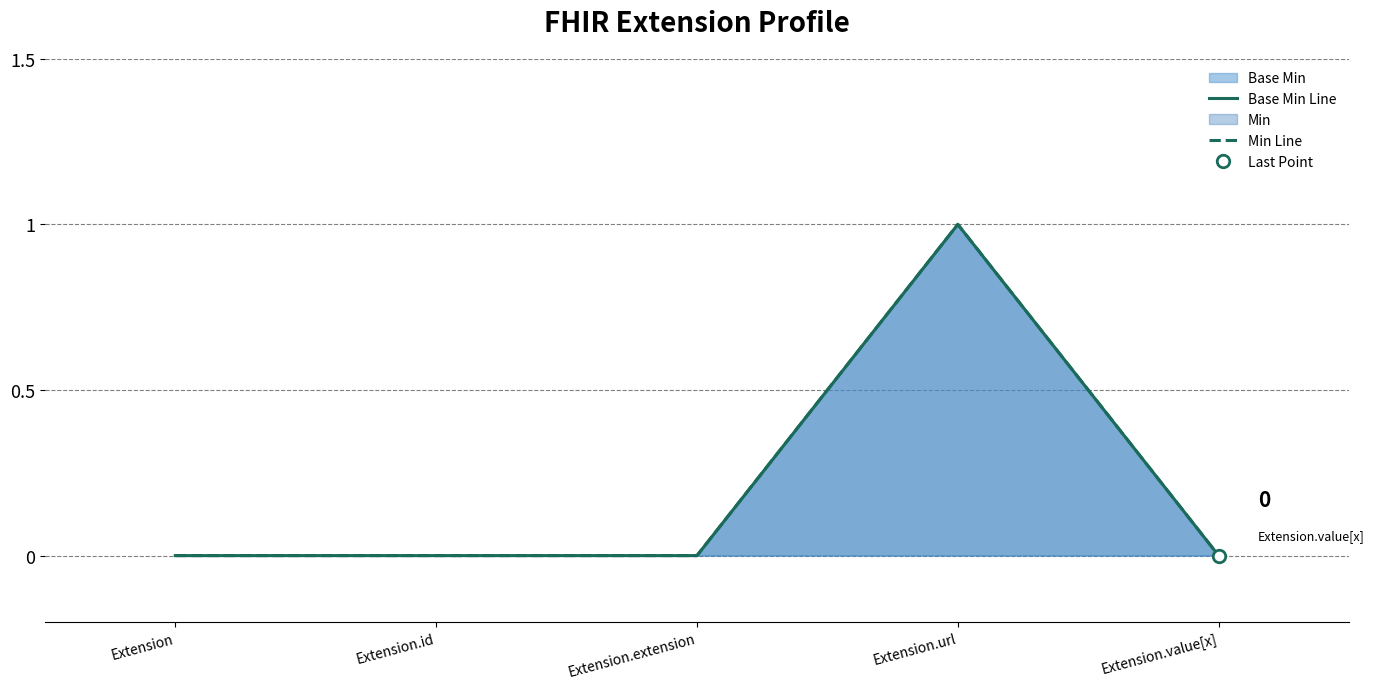

Is it true that Base Min Line equals 1 at Extension?

False